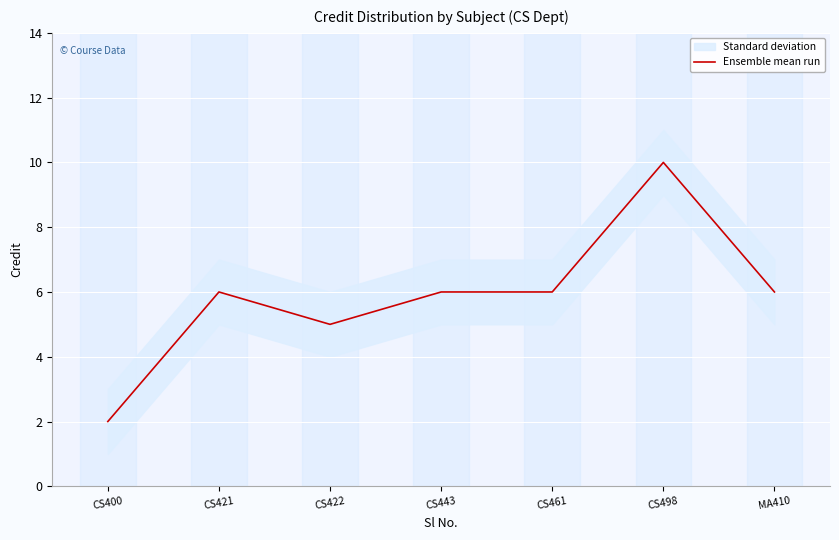

Count the number of values greater than 6.

1